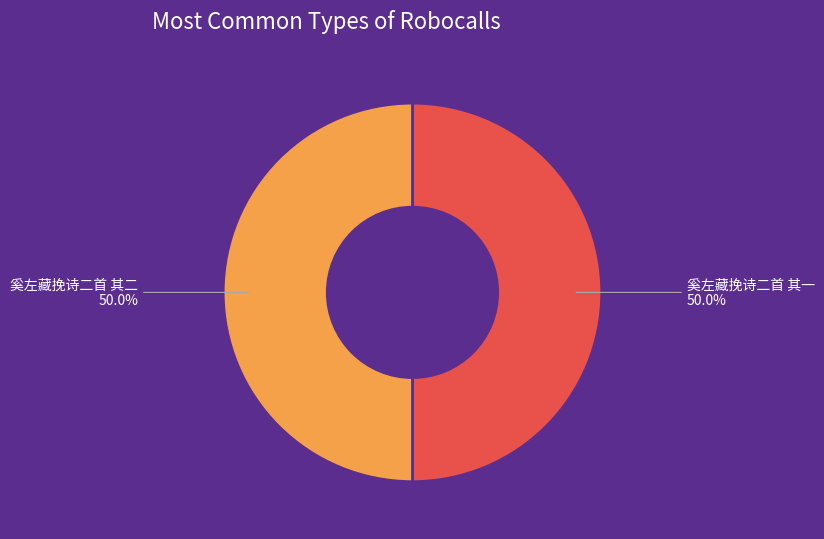

Approximately how many times larger is the value at 奚左藏挽诗二首 其二 compared to 奚左藏挽诗二首 其一?

1.0